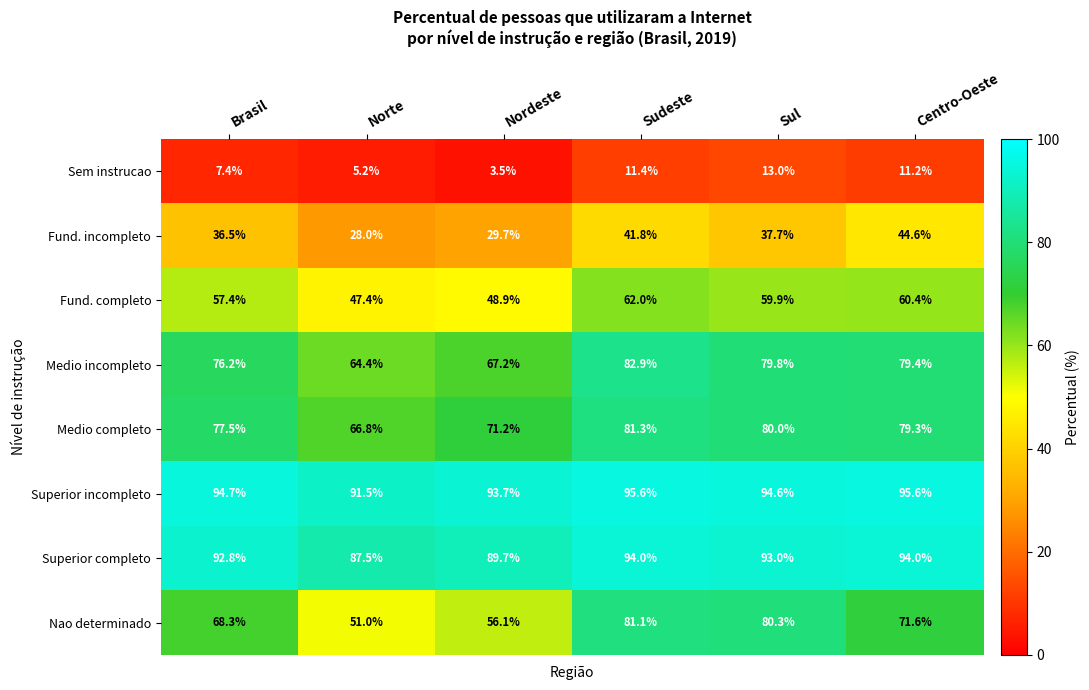

What is the difference between the second highest and second lowest values in the Medio incompleto series?

12.6